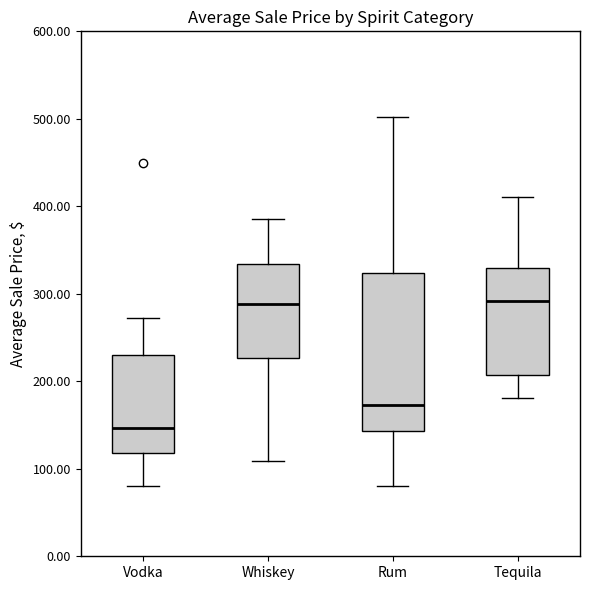

Comparing the boxes themselves (not the whiskers), which one is the tallest?

Rum